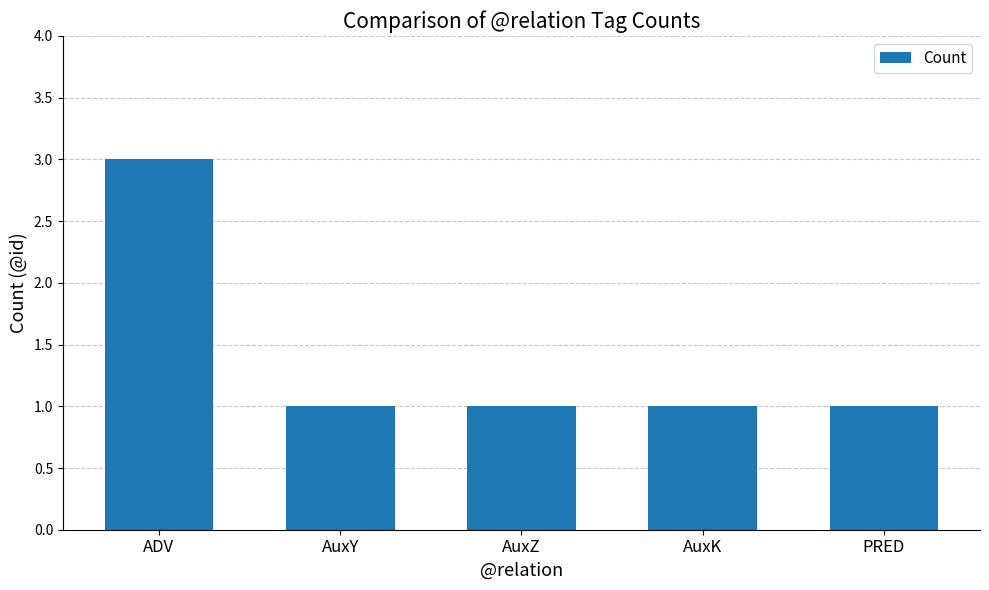

What is the label of the 1st bar from the right?

PRED